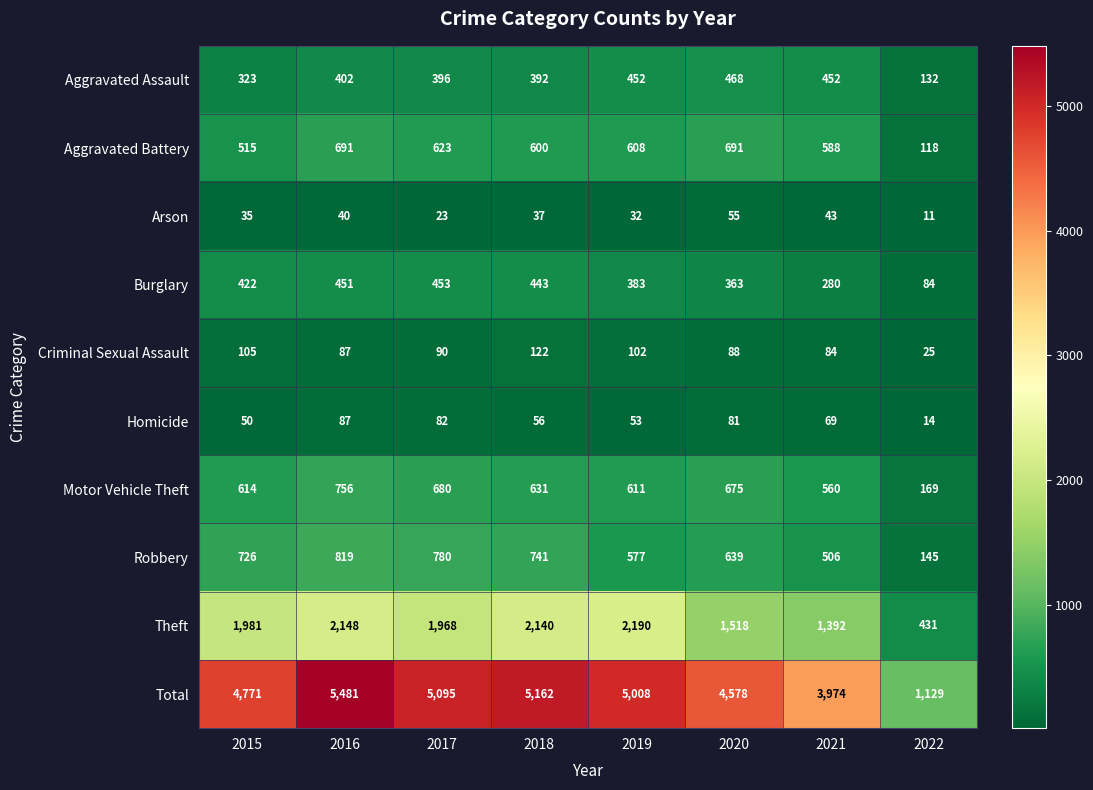

At which category does the chart reach its peak across all series?

2016